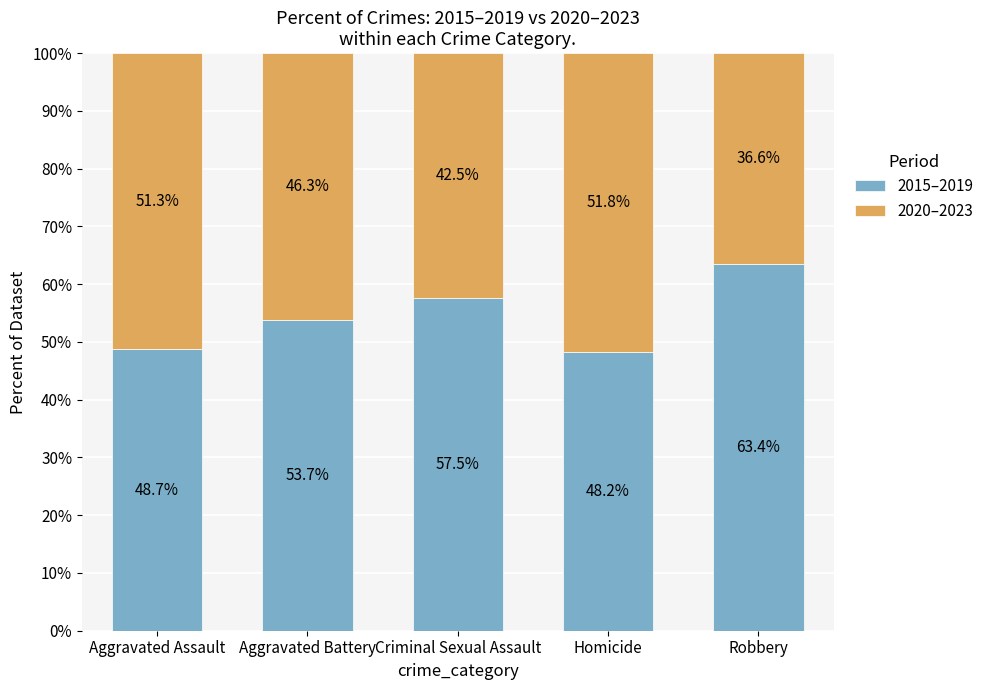

Reading left to right, transcribe the values for 2015–2019.

48.7	53.7	57.5	48.2	63.4